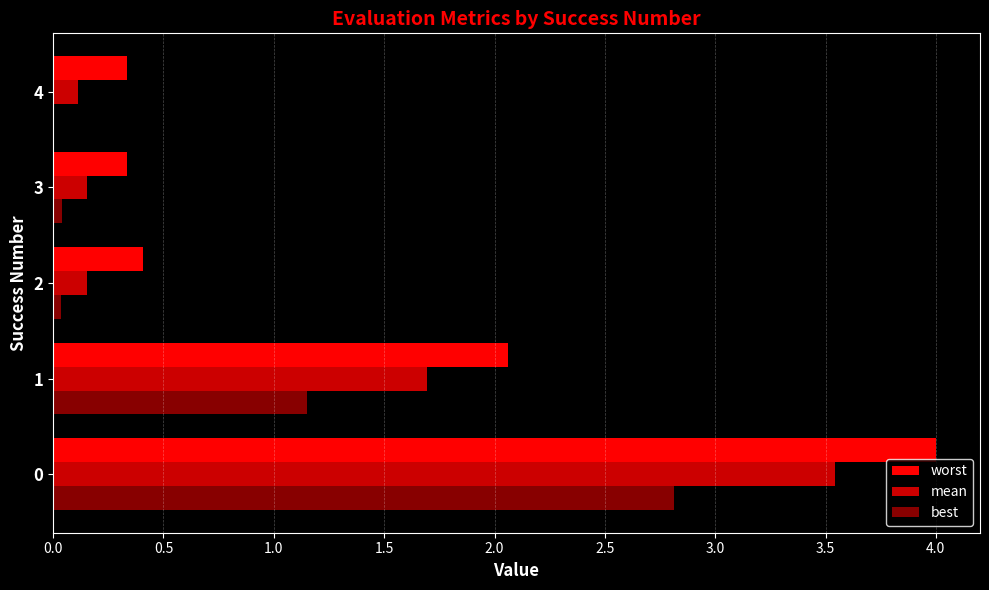

Which series has the largest range (max minus min)?

worst